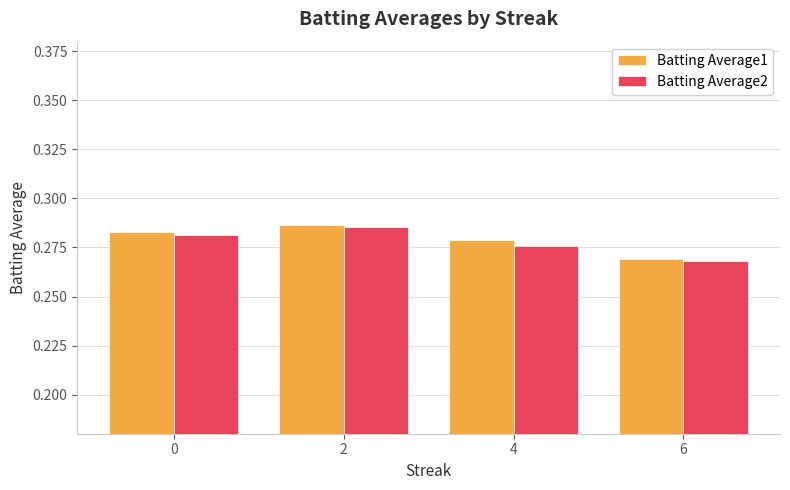

Is the value of Batting Average2 at 0 greater than the value of Batting Average1 at 6?

Yes